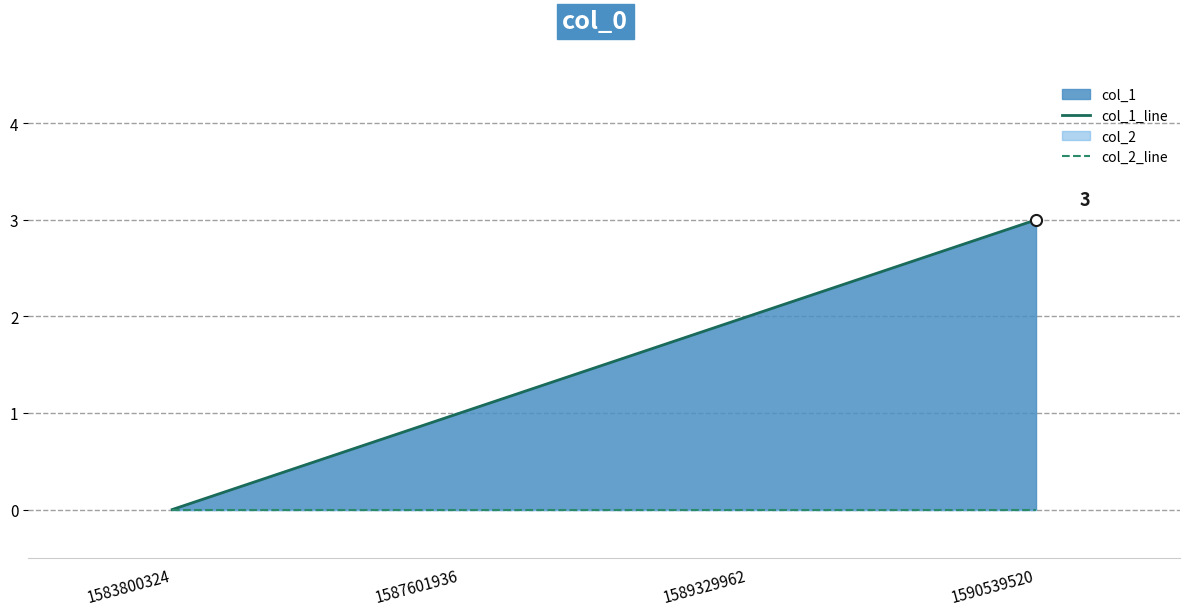

What is the difference between the highest and lowest values at 1590539520?

3